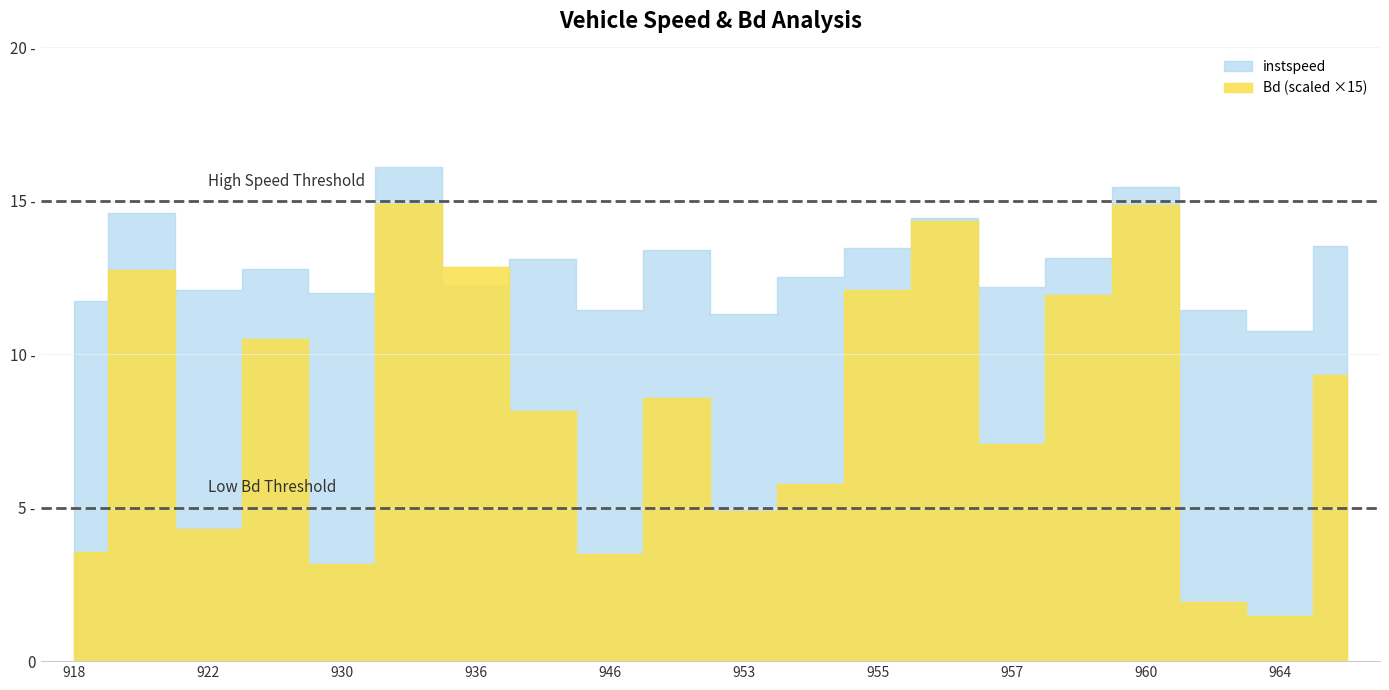

True or false: Bd has a value of 0.4 at 927.

False